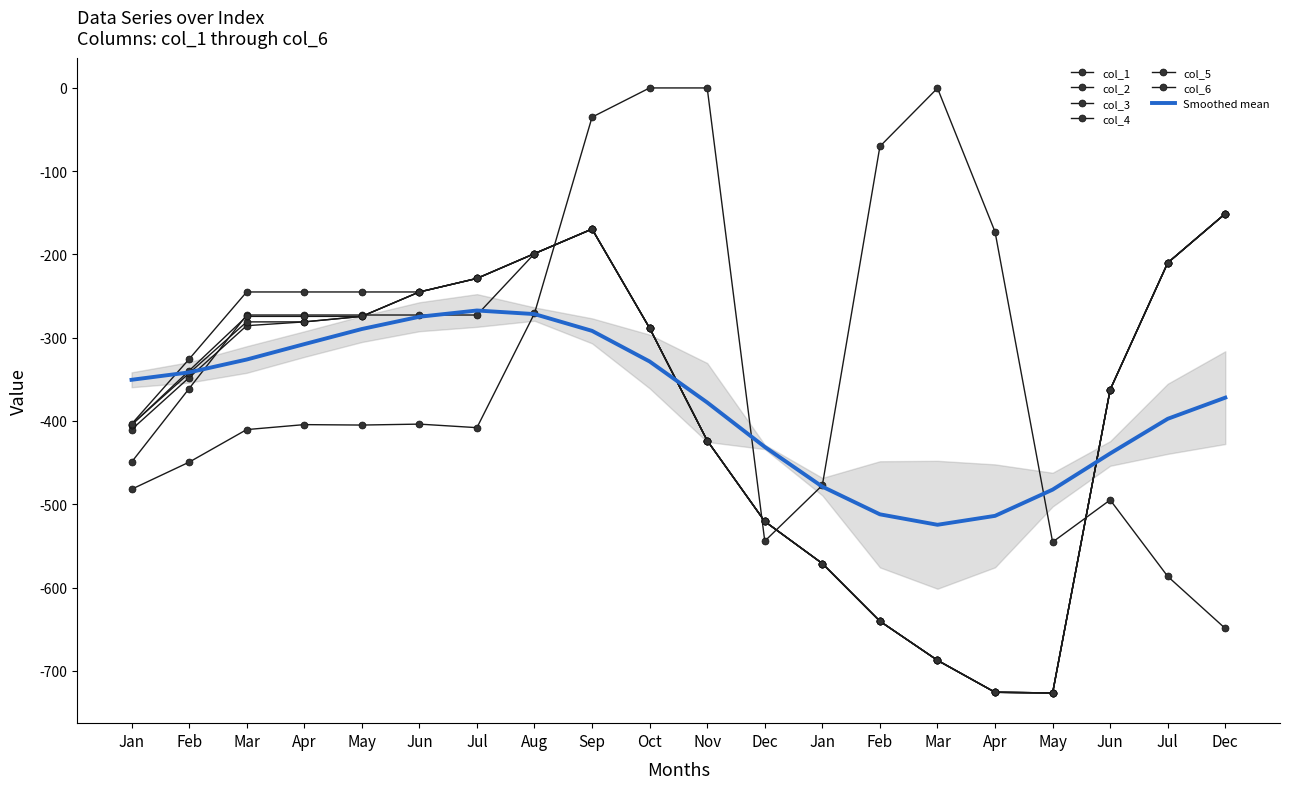

Which series has the largest range (max minus min)?

col_1